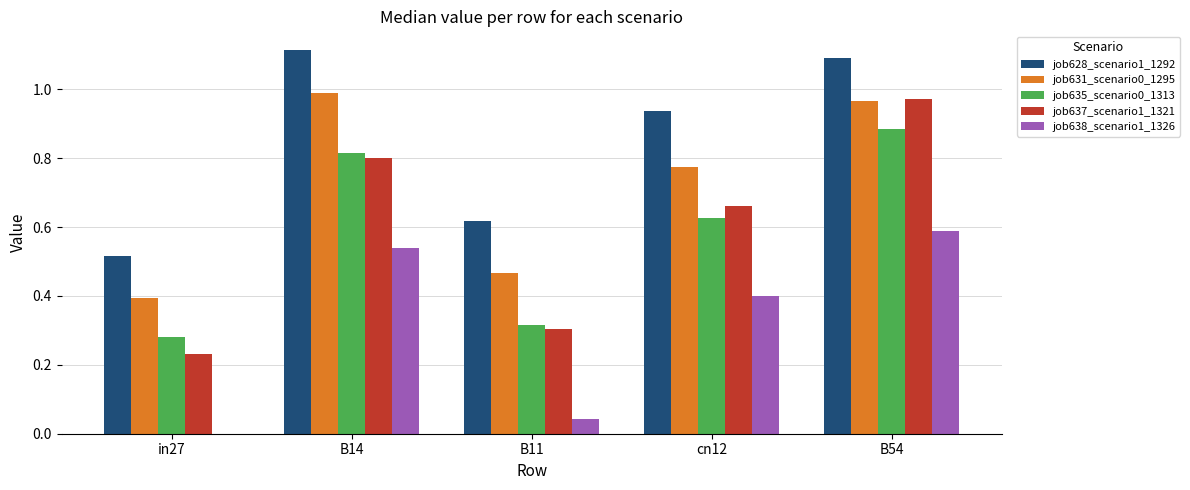

Which series has the largest range (max minus min)?

job637_scenario1_1321